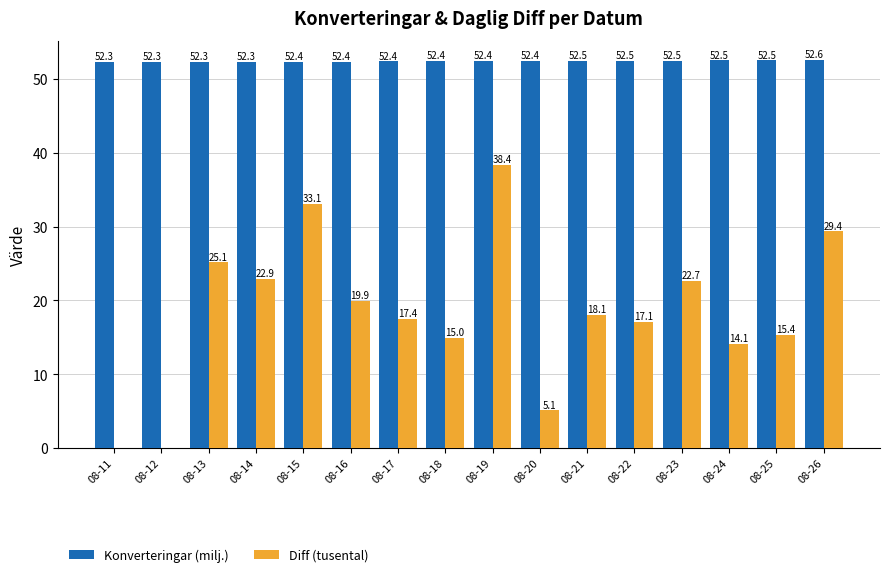

What value does the Konverteringar (milj.) series have at 08-17?

52.4